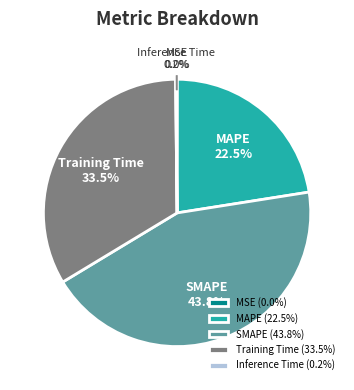

What percentage is NOT represented by MAPE?

77.5%